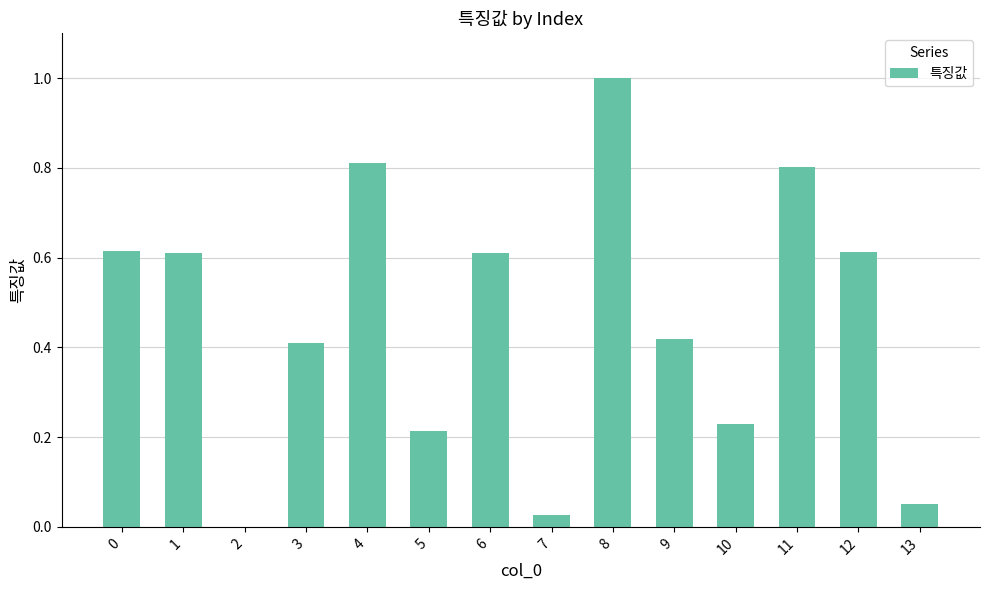

At which category does the chart reach its peak across all series?

8